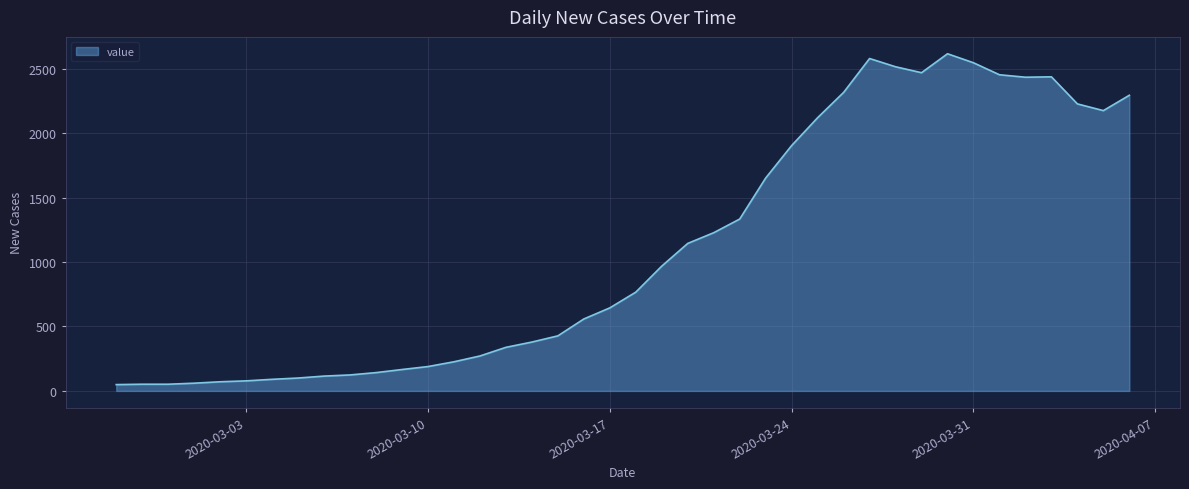

What is the greatest value displayed?

2615